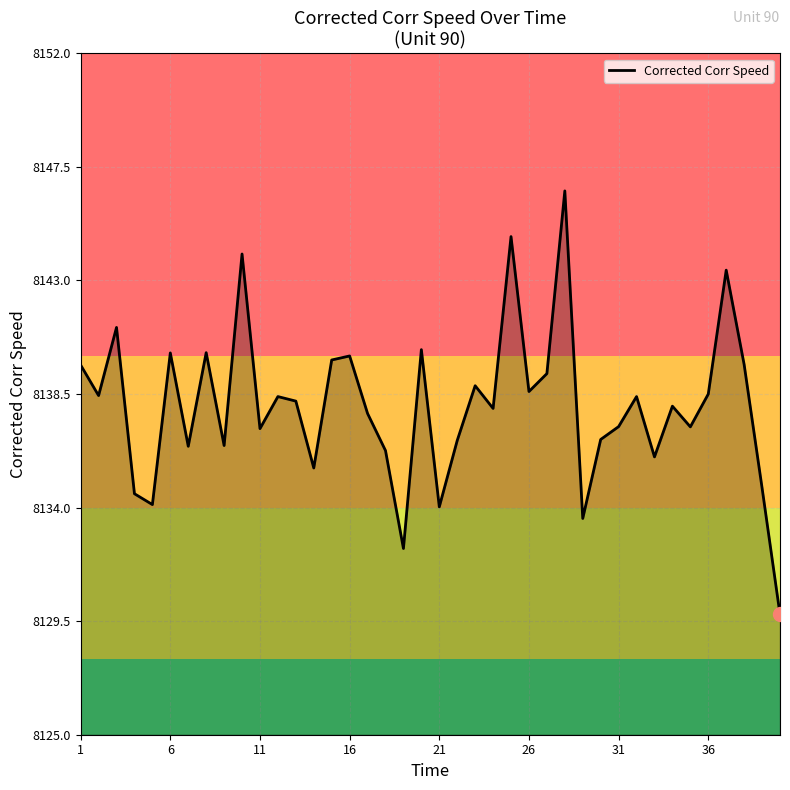

How many series are shown in this chart?

1